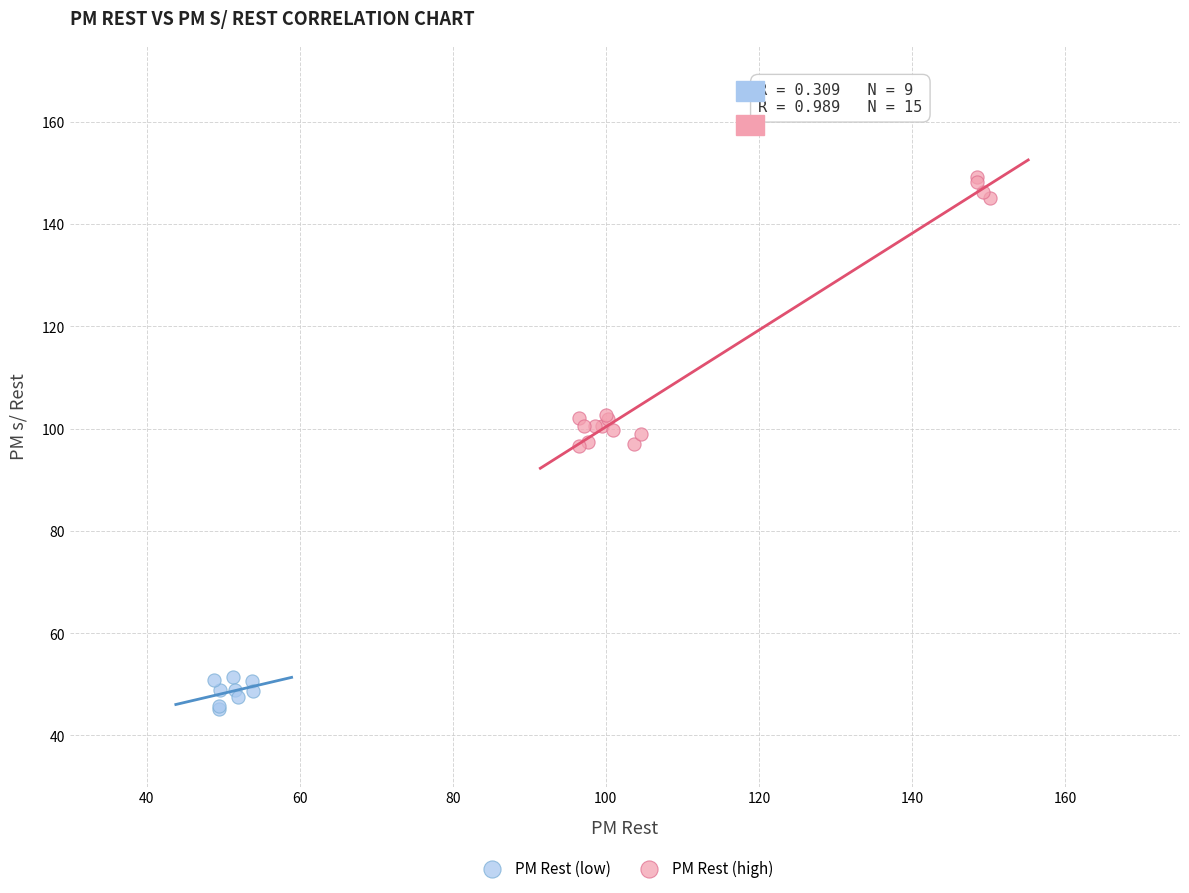

Which series contains the highest Y value?

PM Rest (high)